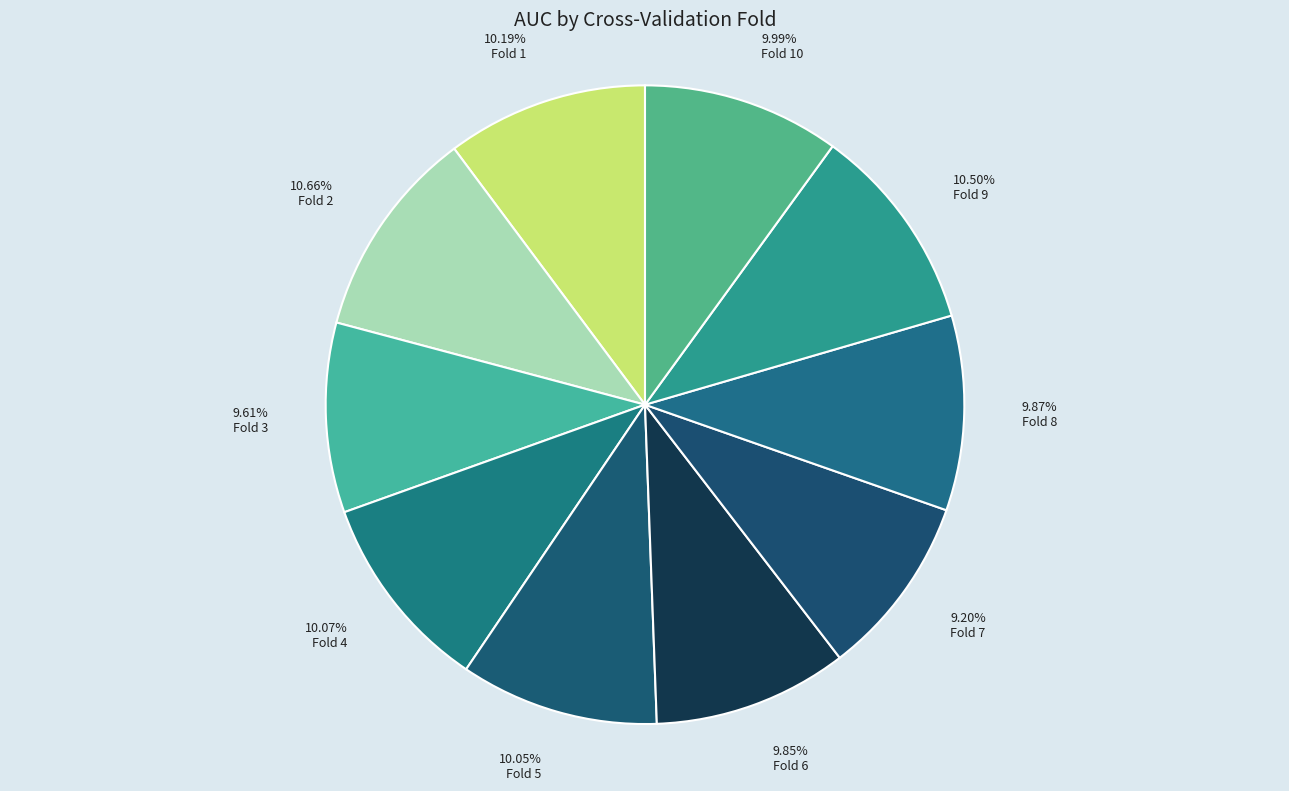

Is there any slice that represents more than half of the pie?

No